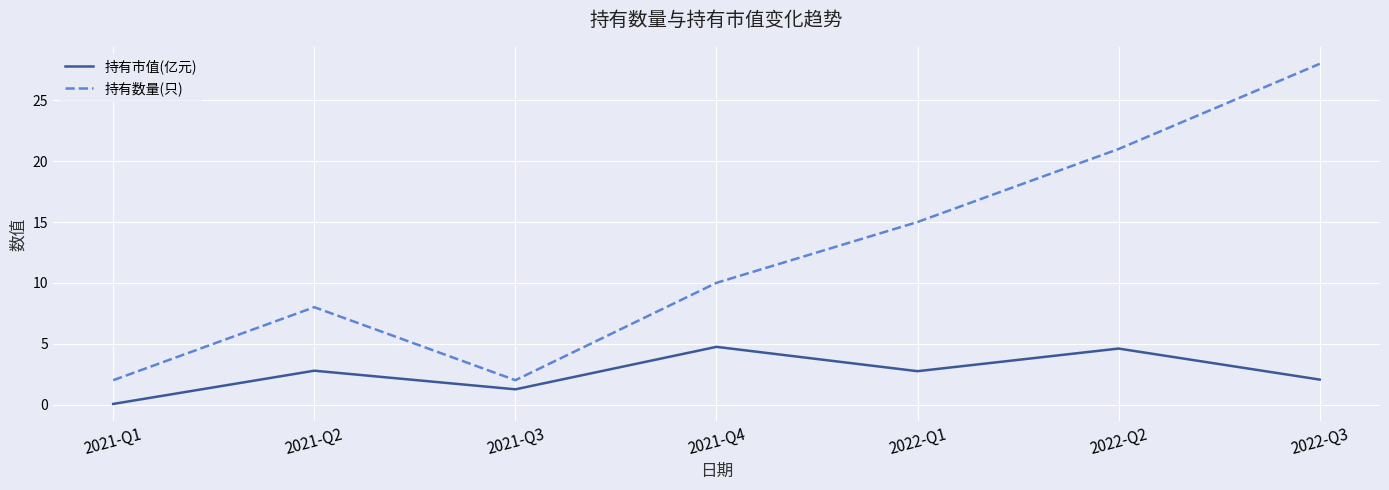

True or false: 持有数量(只) and 持有市值(亿元) cross at least once.

False